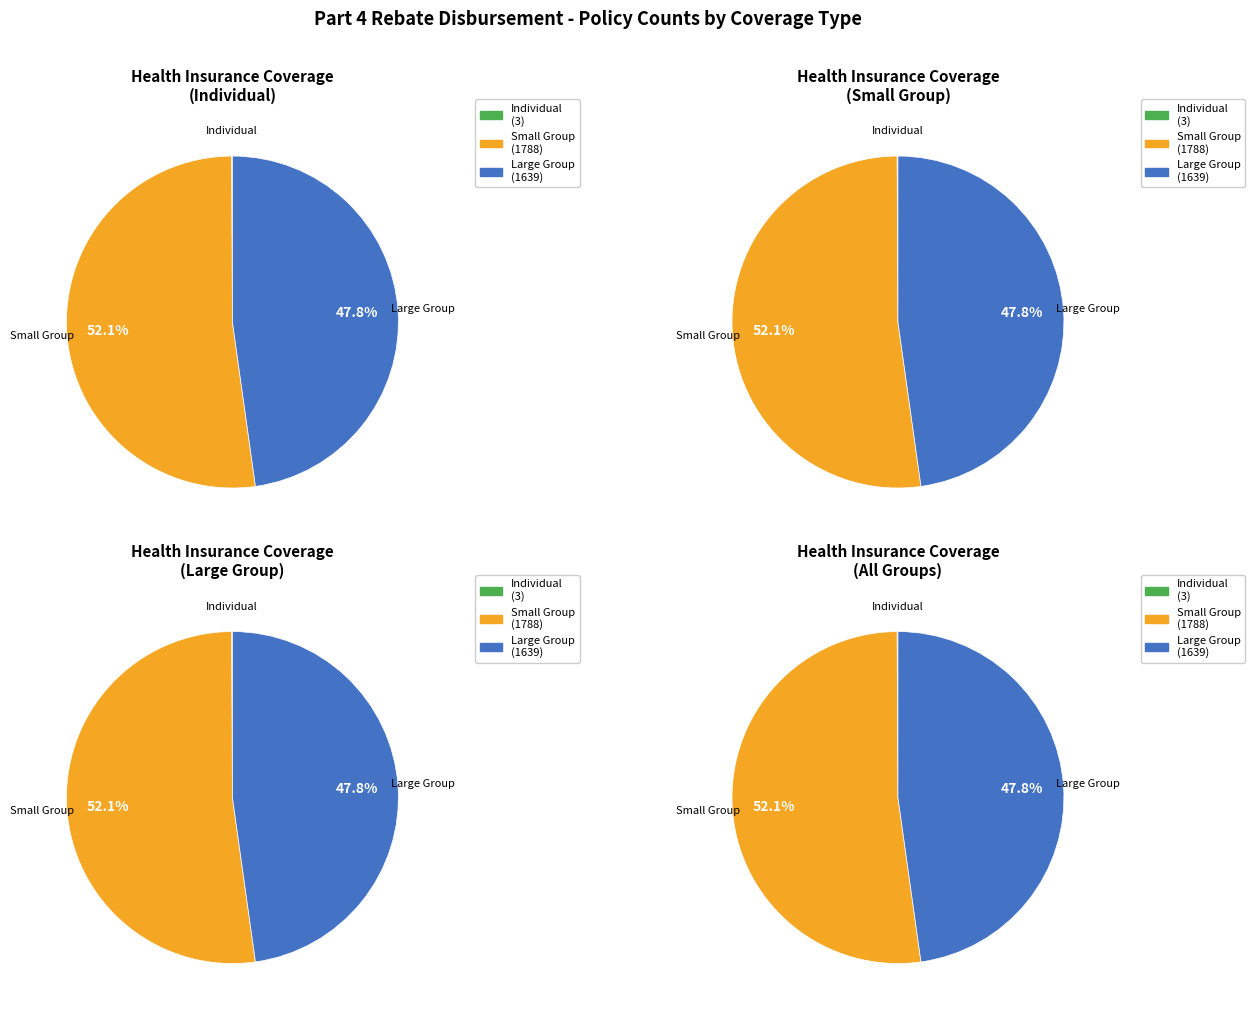

How many segments does this pie chart have?

3